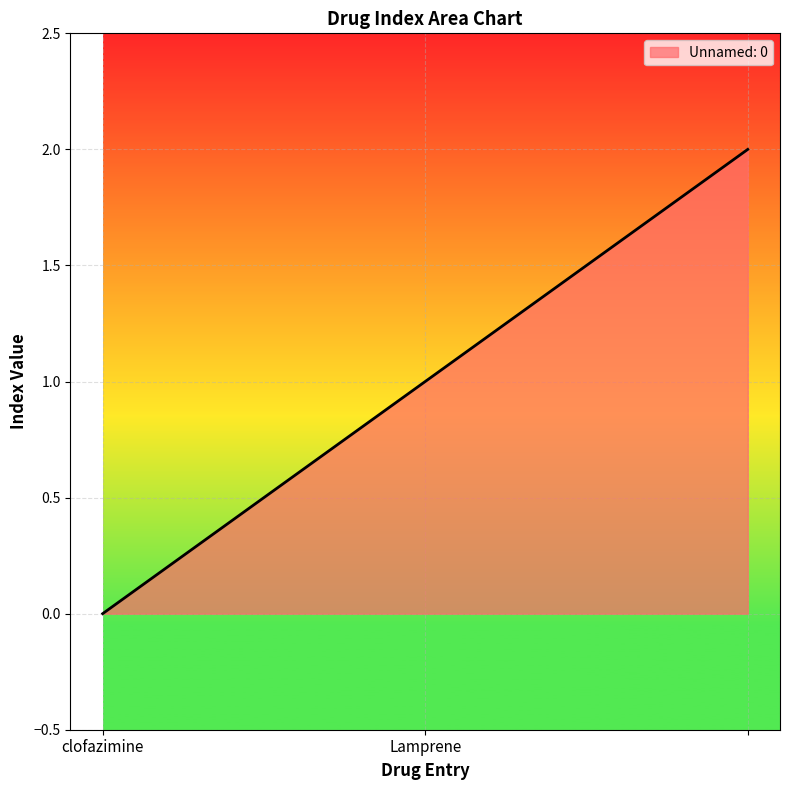

What is the average value?

1